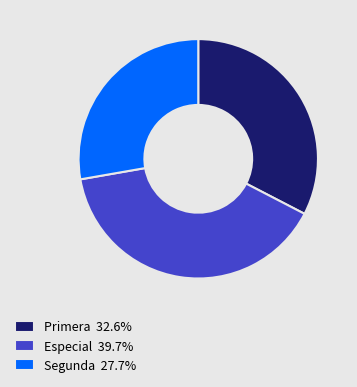

Do Segunda 27.7% and Primera 32.6% together represent more than half of the pie?

Yes